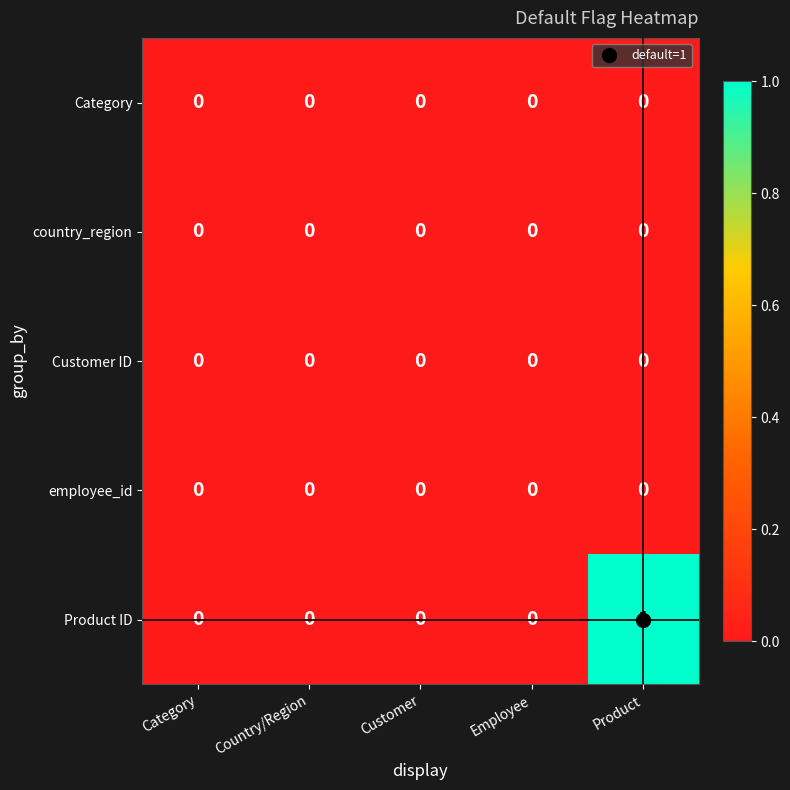

At which category is the sum across all series the highest?

Product